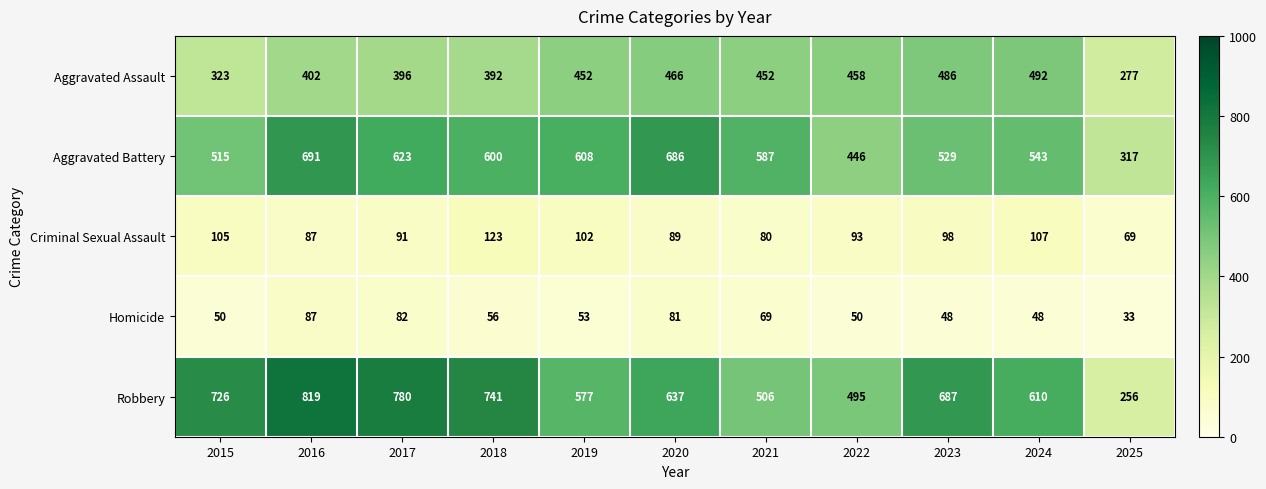

At 2017, list the series in order from smallest to largest.

Homicide, Criminal Sexual Assault, Aggravated Assault, Aggravated Battery, Robbery